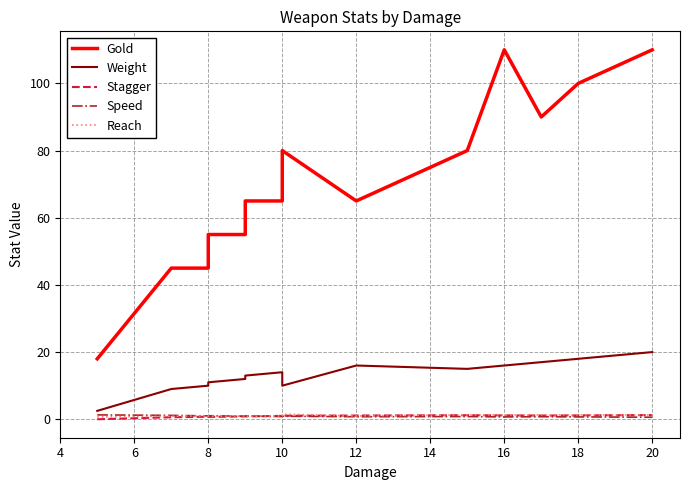

At 20, list the series in order from largest to smallest.

Gold, Weight, Speed, Reach, Stagger